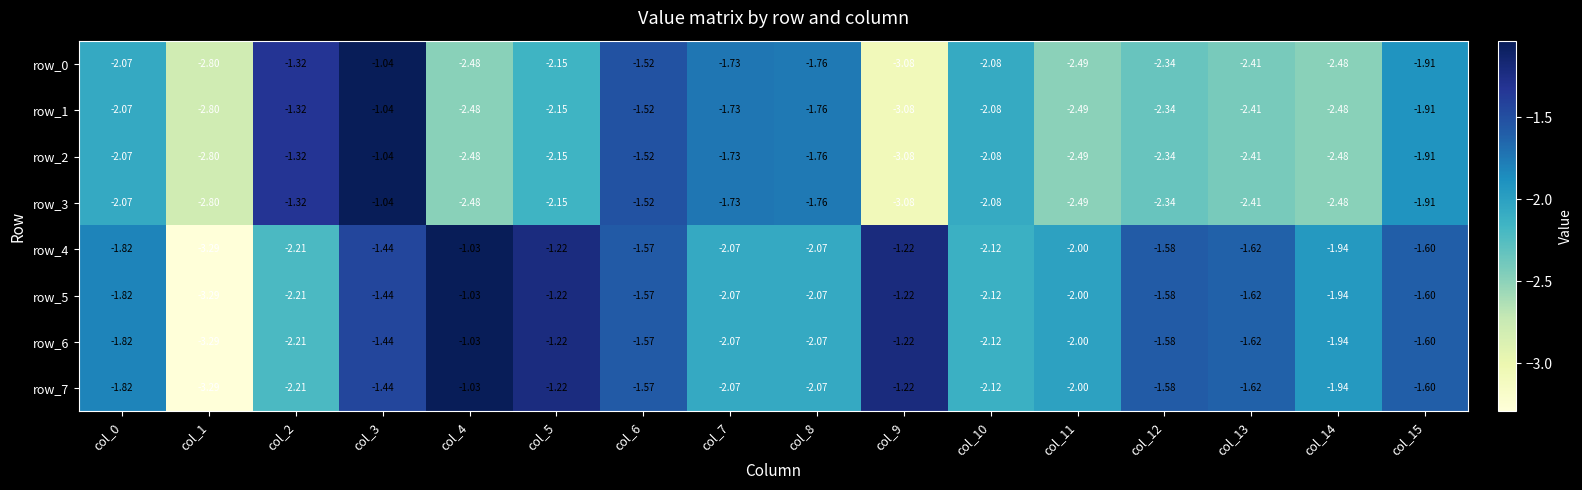

Is the value of row_1 at col_0 greater than the value of row_2 at col_13?

Yes